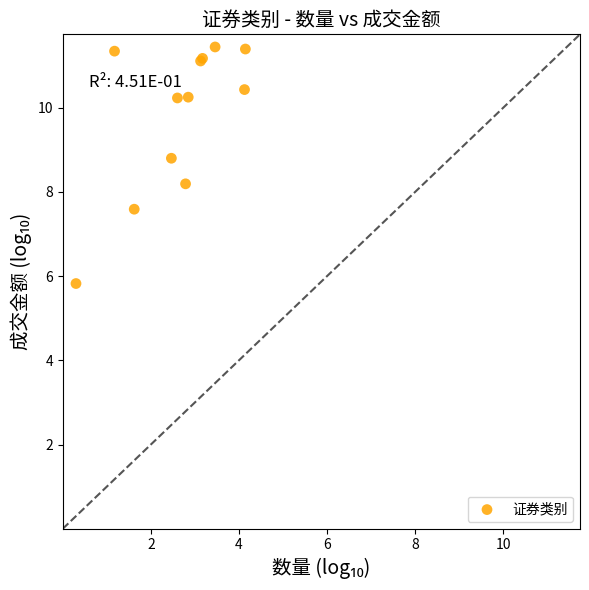

What Y value in the scatter plot is closest to 8?

8.2